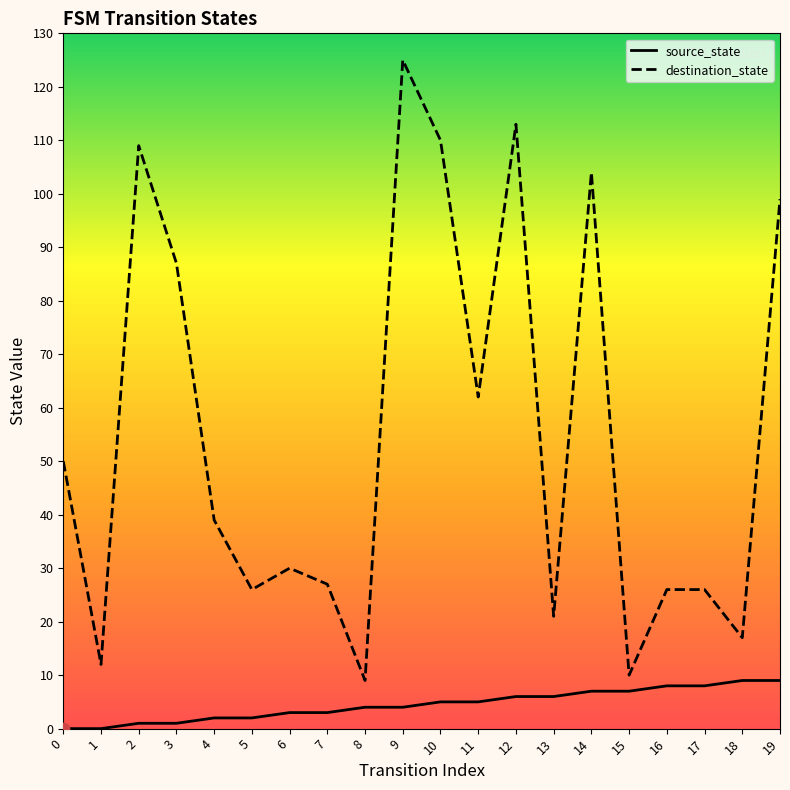

At how many categories does at least one series exceed 57?

8